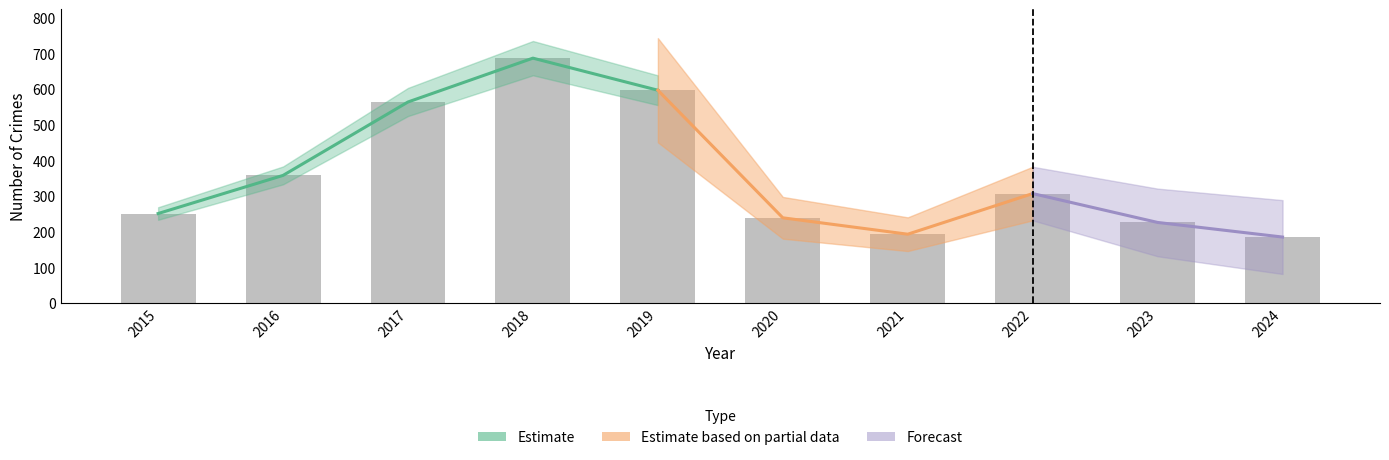

Which has a higher value, 2022 or 2017?

2017